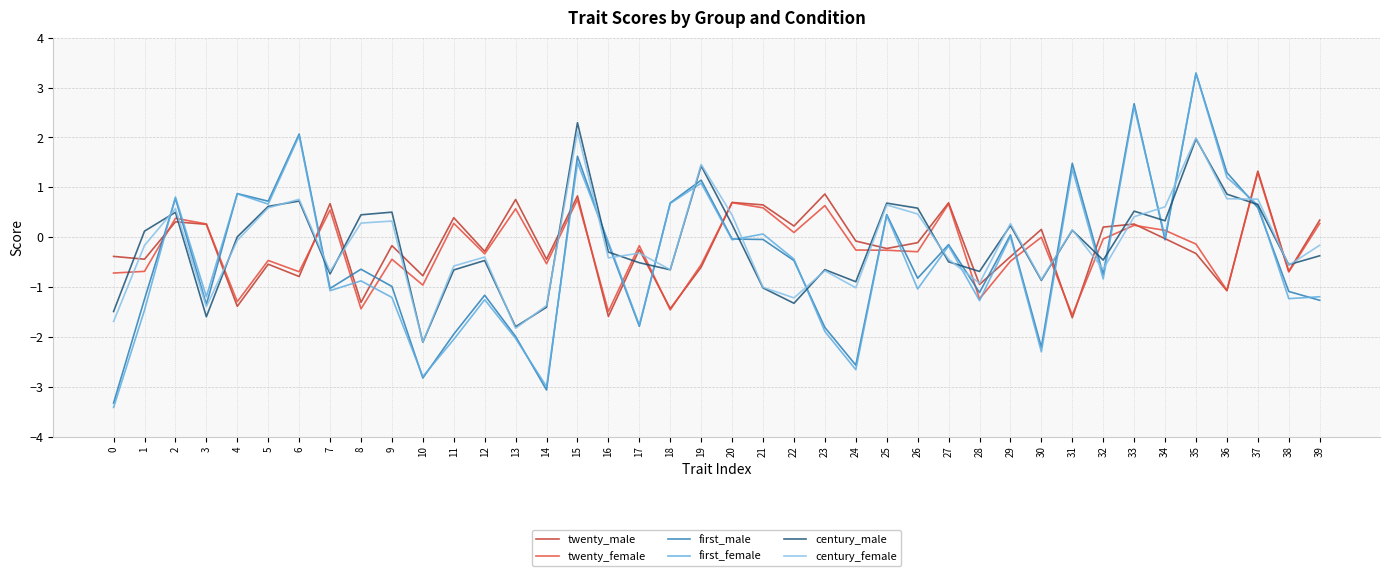

Does the chart have visible grid lines?

Yes